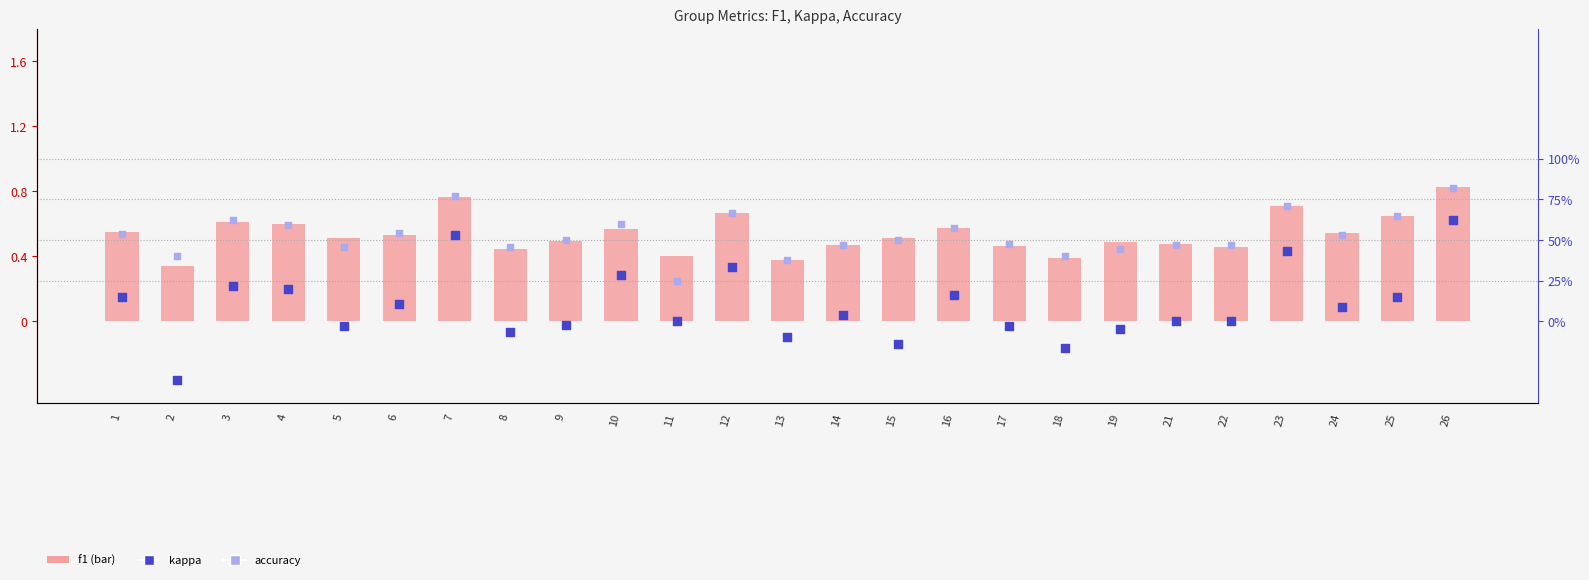

Which series contains the lowest Y value?

kappa